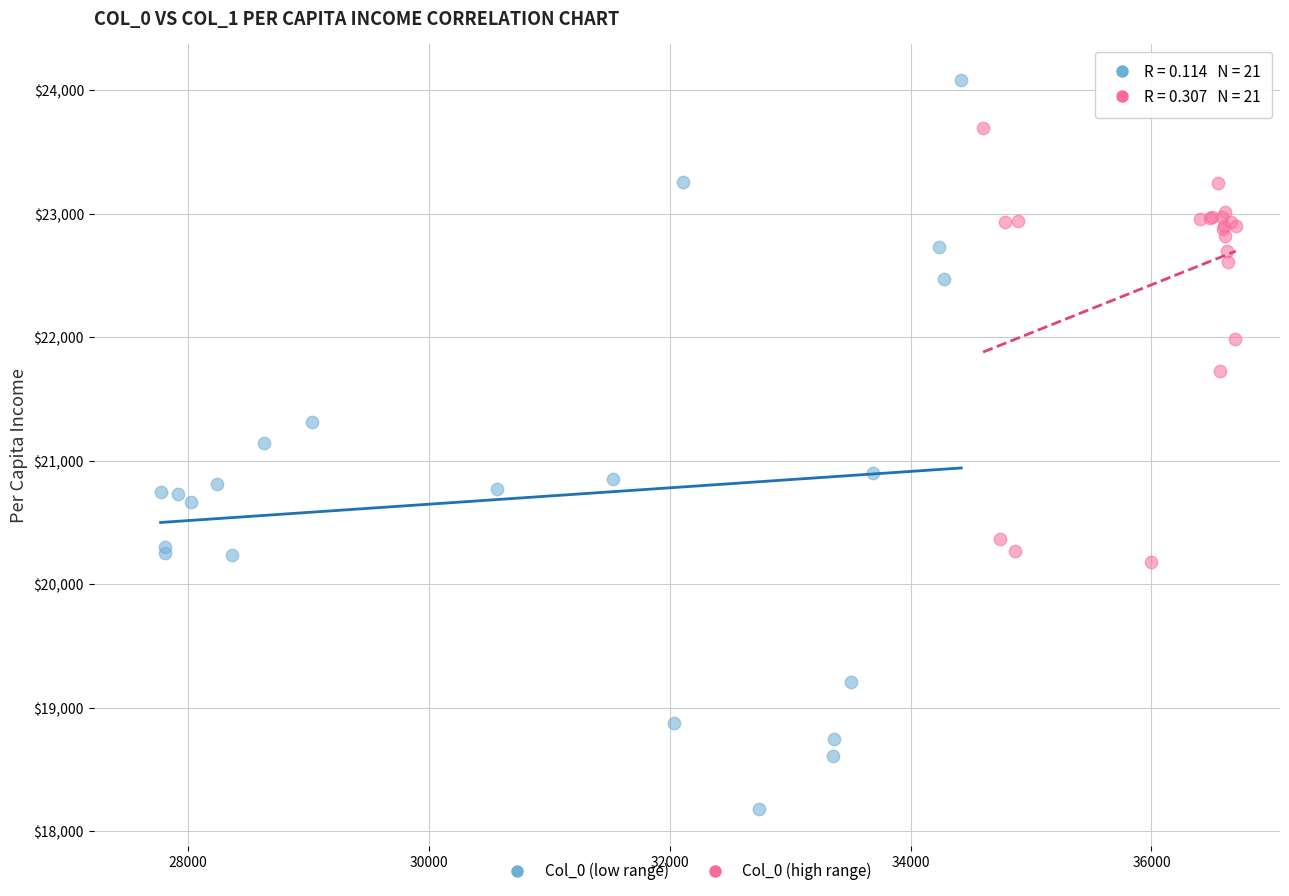

Which series has the widest spread of Y values?

Col_0 (low range)